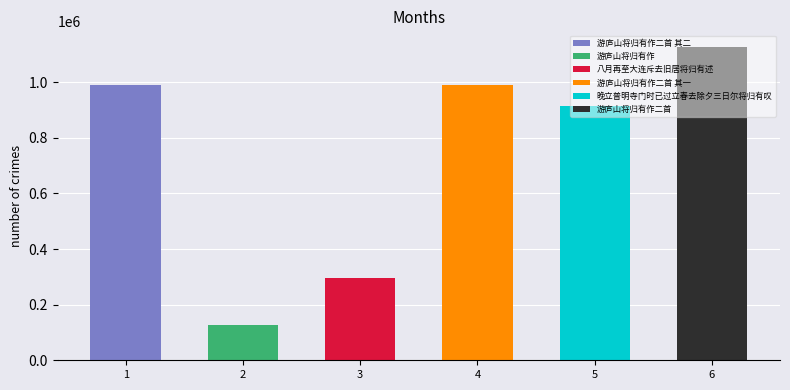

What is the average value?

740539